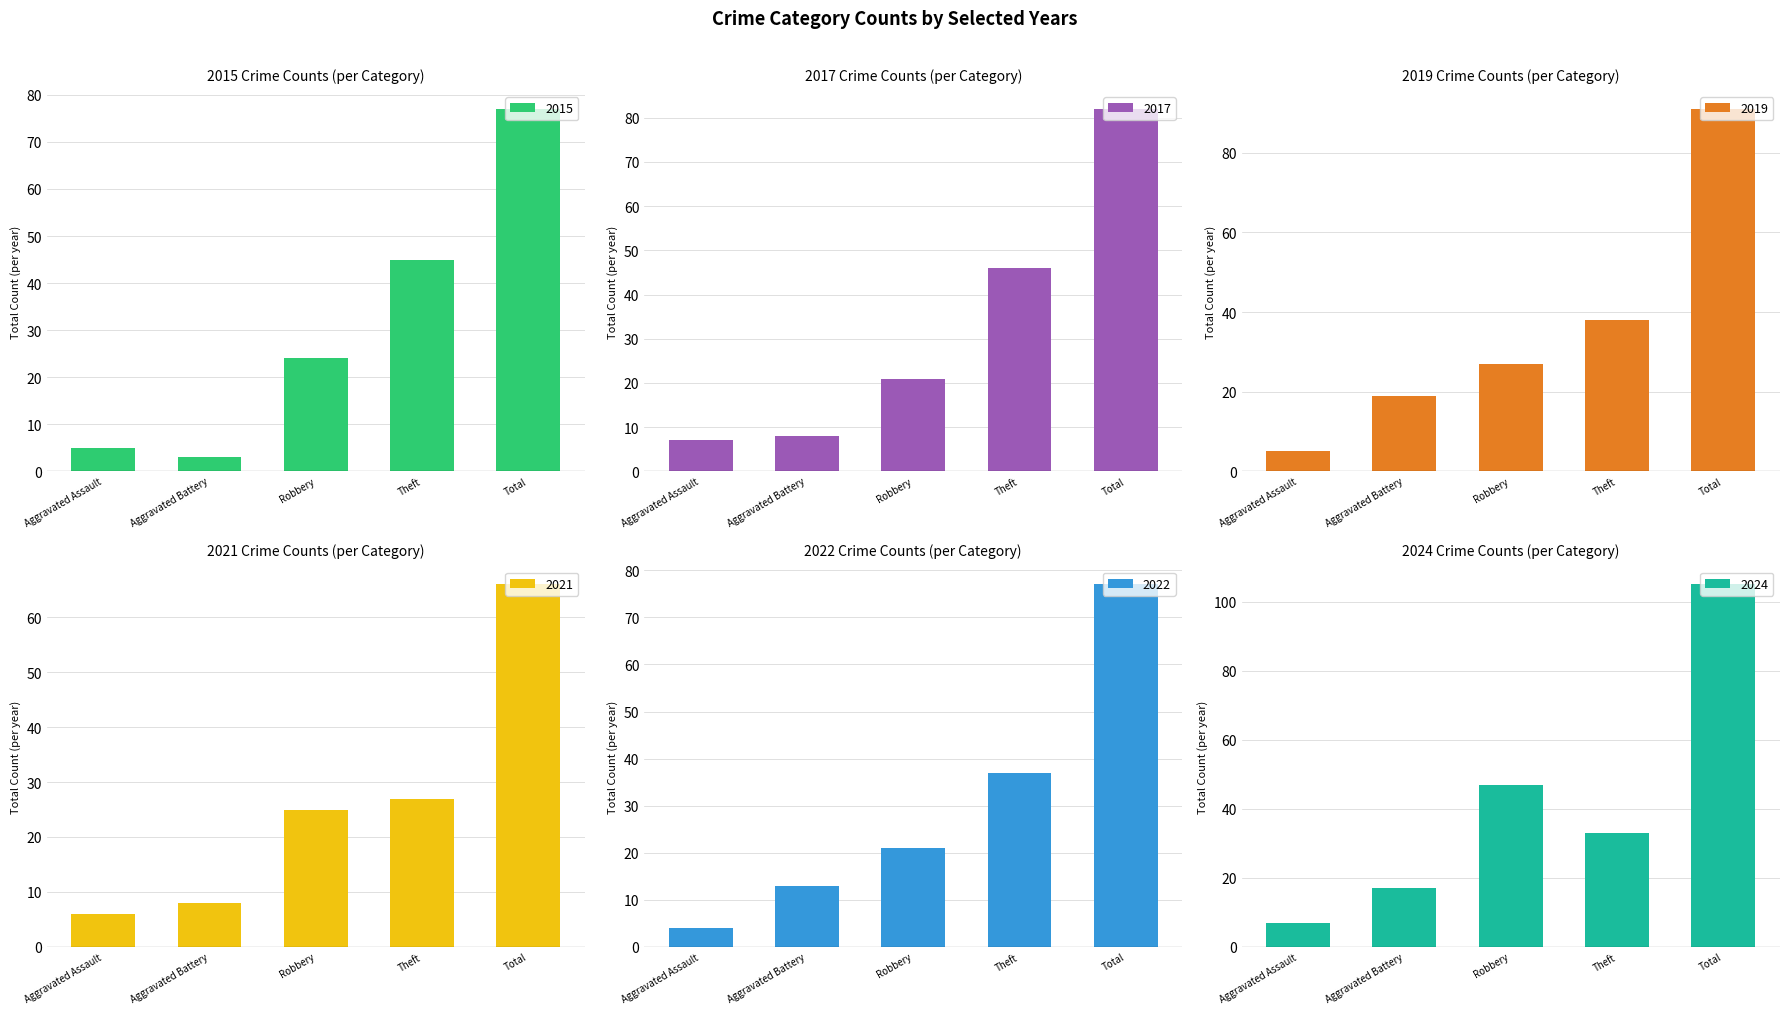

Reading left to right, transcribe all the data shown in this chart.

2015: 5	3	24	45	77
2017: 7	8	21	46	82
2019: 5	19	27	38	91
2021: 6	8	25	27	66
2022: 4	13	21	37	77
2024: 7	17	47	33	105